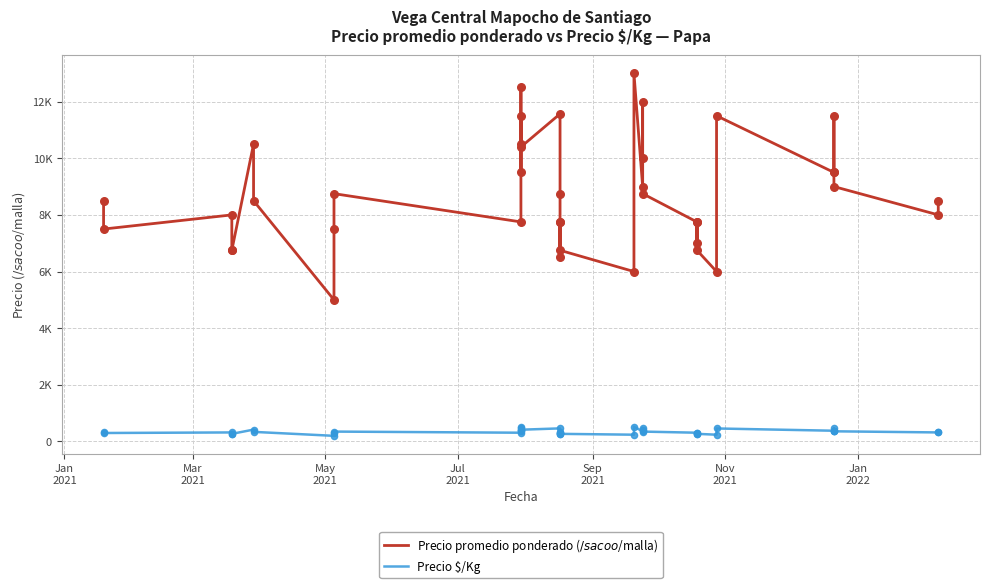

Which series contains the lowest Y value?

Precio \$/Kg